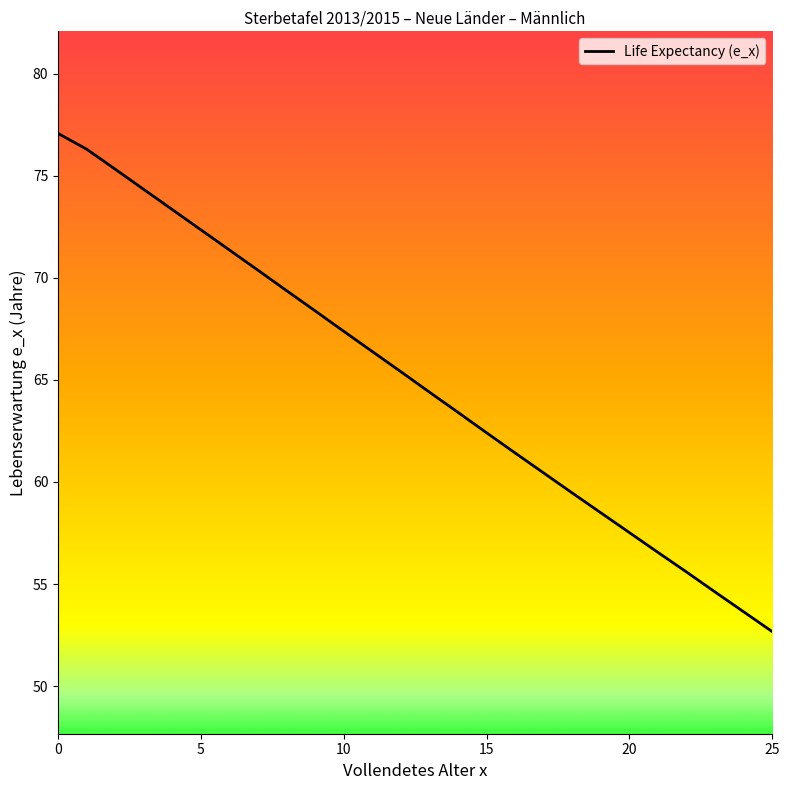

Does the chart display data point markers on the line(s)?

No